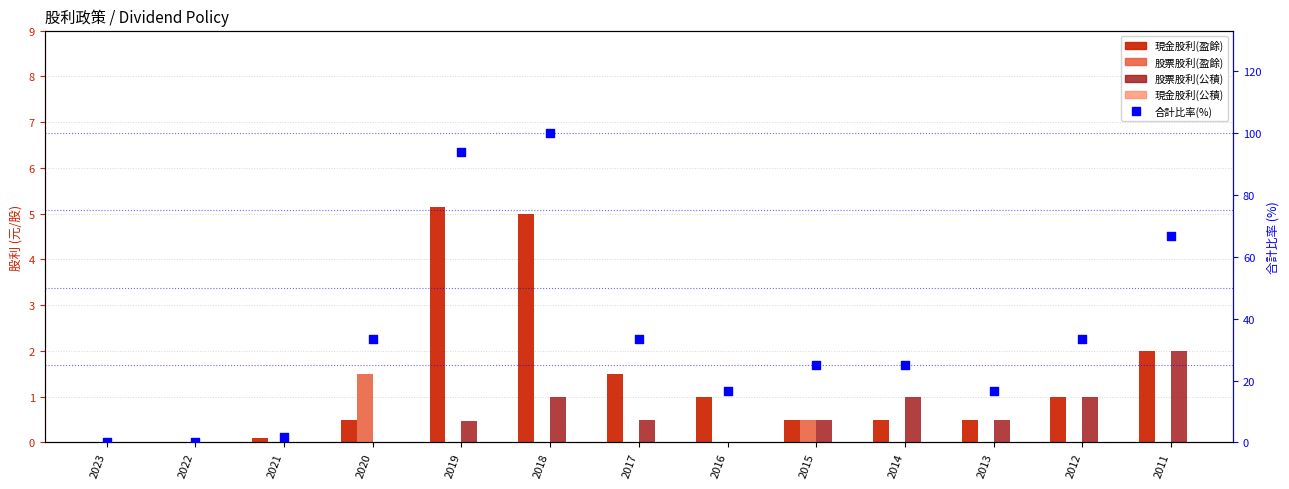

Is the value of 合計比率(%) at 2023 greater than the value of 股票股利(公積) at 2014?

No